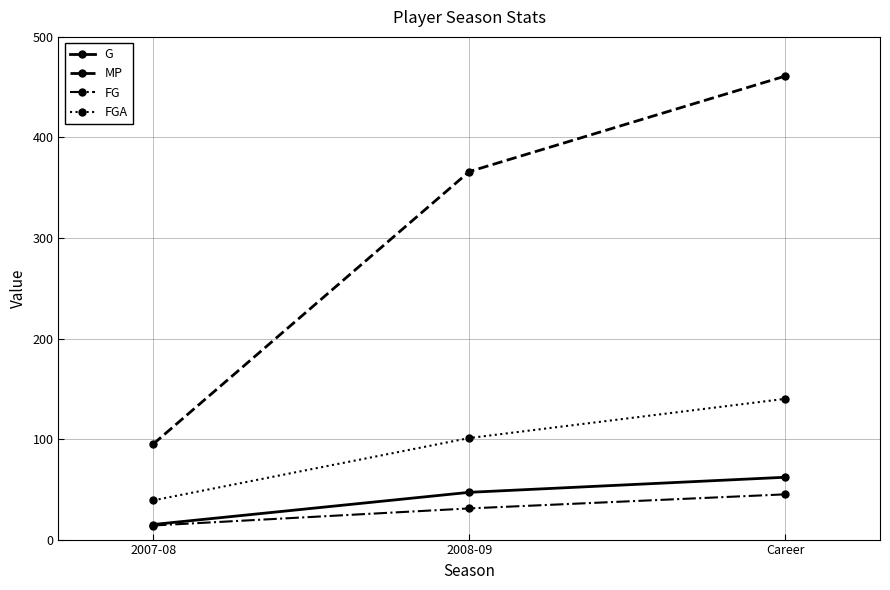

Which series changed the most between 2008-09 and Career?

MP